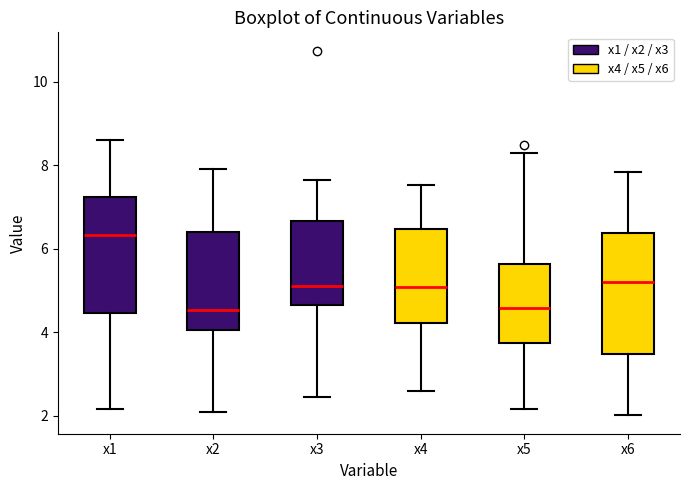

Reading left to right, read every box against the y-axis: the position of its median line, the range the box covers, and the ends of its whiskers. The values are not printed on the chart, so give them approximately, as read against the axis.

x1: median 6.4, box 4.4 to 7.2, whiskers 2.2 to 8.6
x2: median 4.6, box 4.0 to 6.4, whiskers 2.0 to 8.0
x3: median 5.2, box 4.6 to 6.6, whiskers 2.4 to 7.6
x4: median 5.0, box 4.2 to 6.4, whiskers 2.6 to 7.6
x5: median 4.6, box 3.8 to 5.6, whiskers 2.2 to 8.4
x6: median 5.2, box 3.4 to 6.4, whiskers 2.0 to 7.8